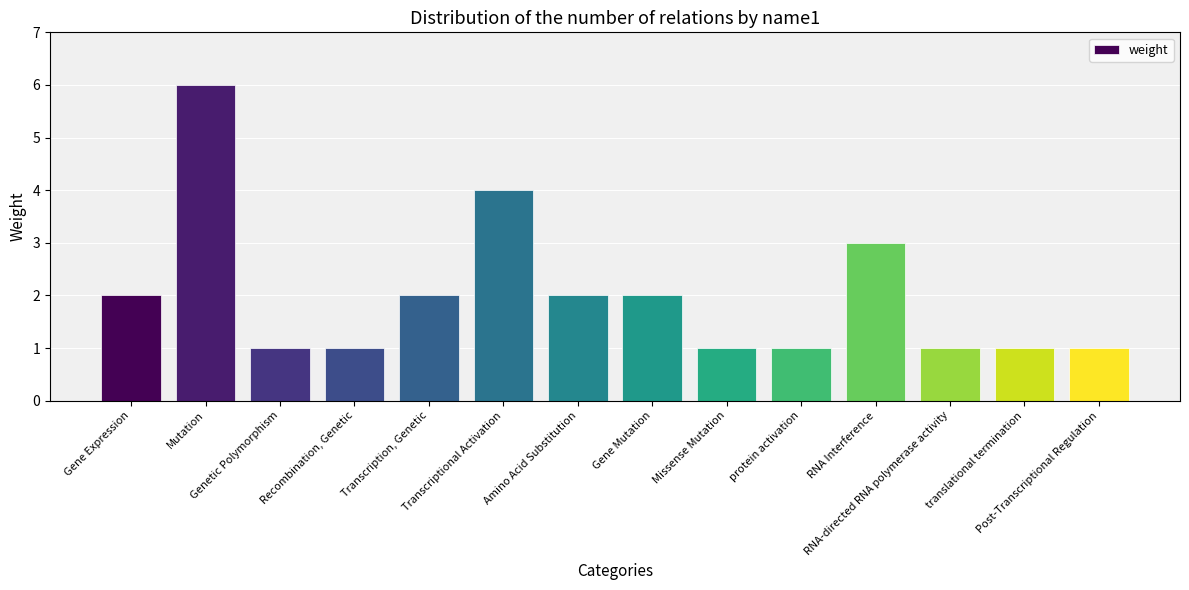

Is it true that the value at Gene Expression is 1?

False